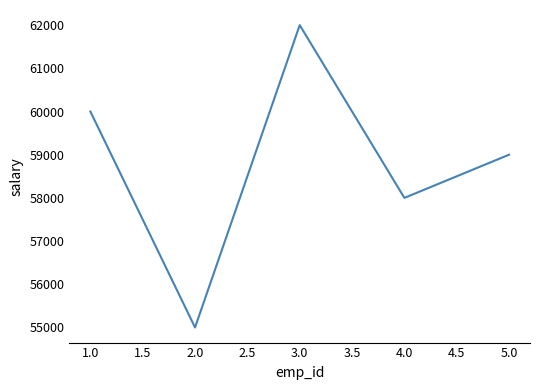

Is this an area chart (filled region under the line)?

No